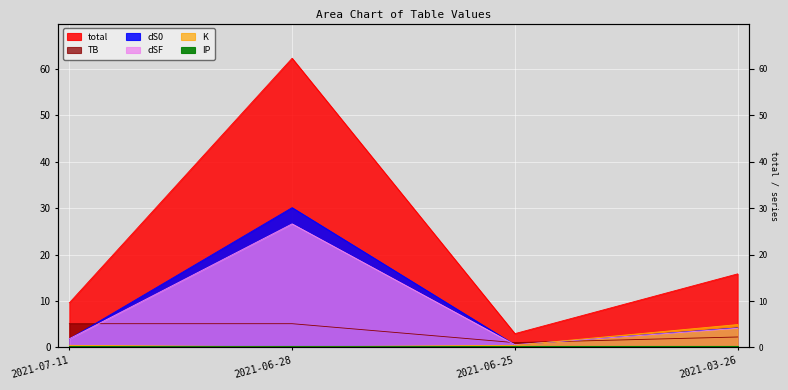

Which series has the largest total across all categories?

total